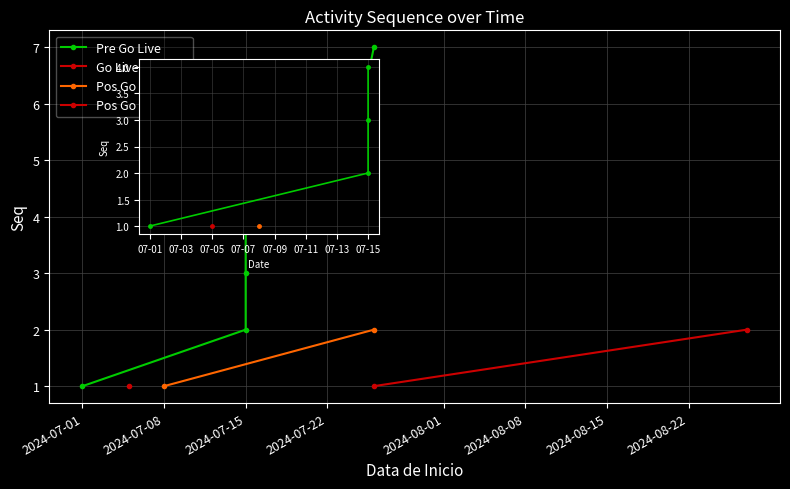

Is it true that the value at 2024-07-25 is 5?

True